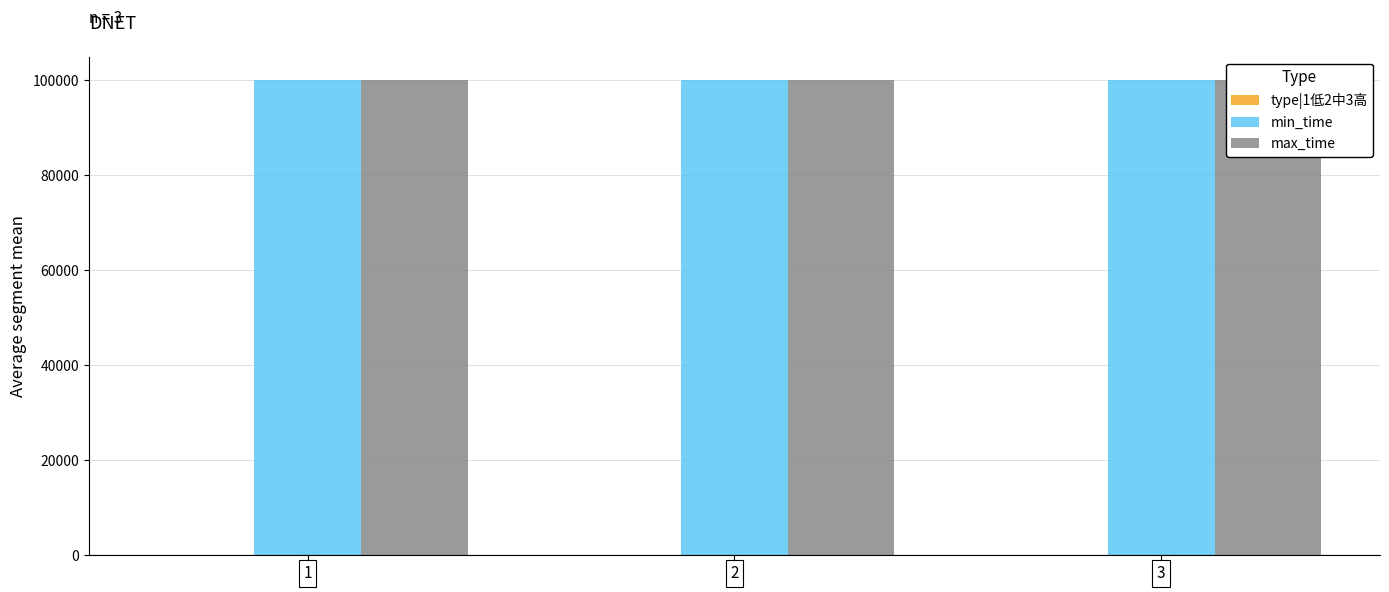

List the series in order of their peak value, lowest first.

type|1低2中3高, min_time, max_time